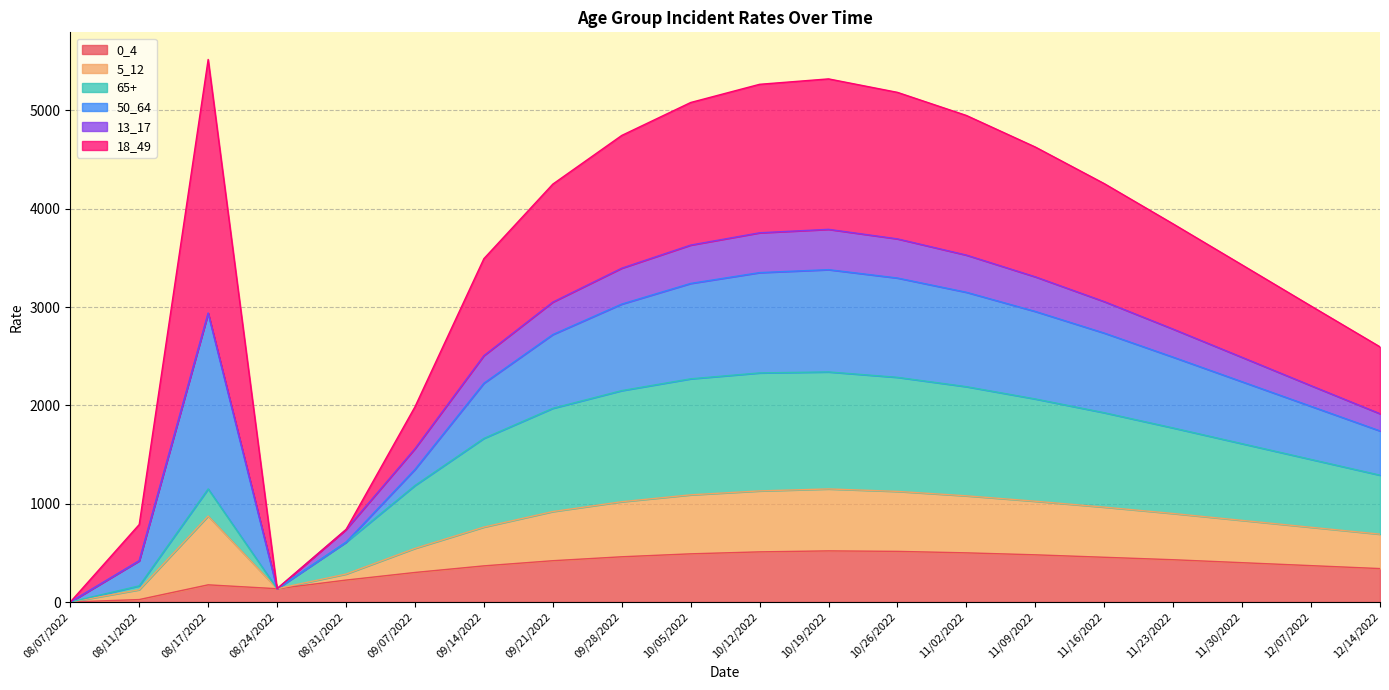

What is the total value across all series at 10/12/2022?

5265.0